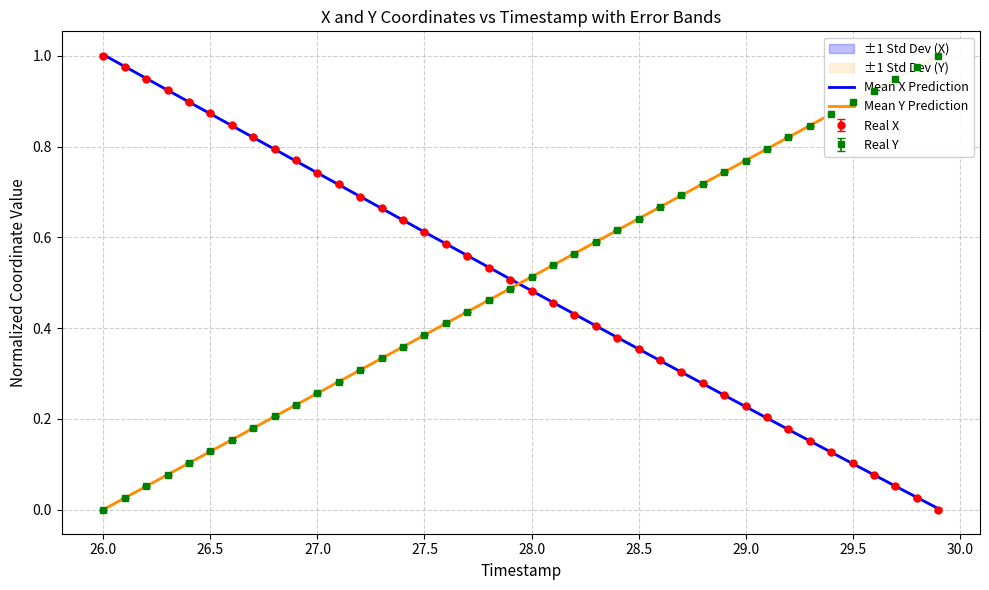

List the series in order of their overall mean, highest first.

Y, X